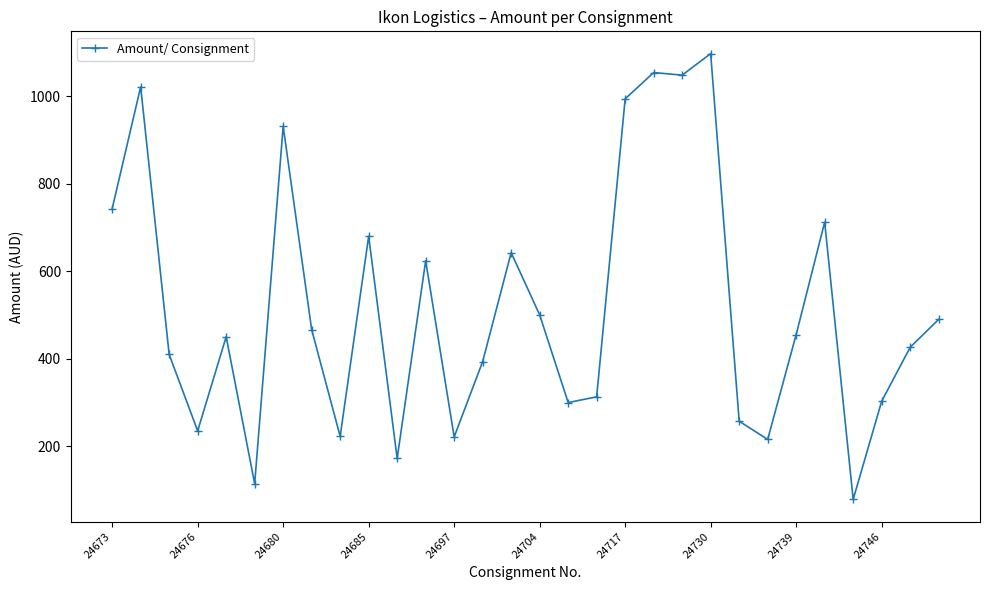

What is the value of the 5th point from the left?

450.1